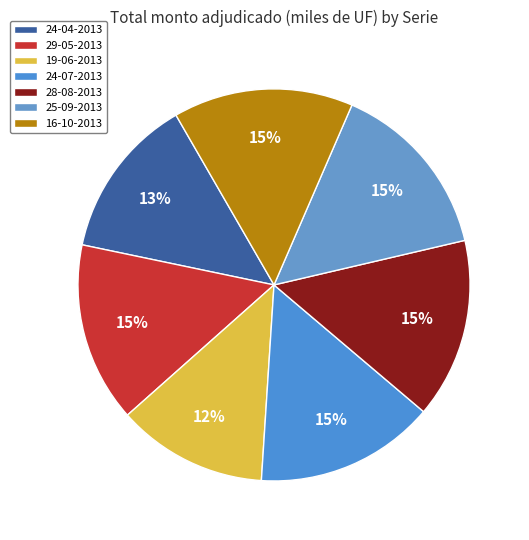

True or false: 28-08-2013 accounts for 24% of the total.

False